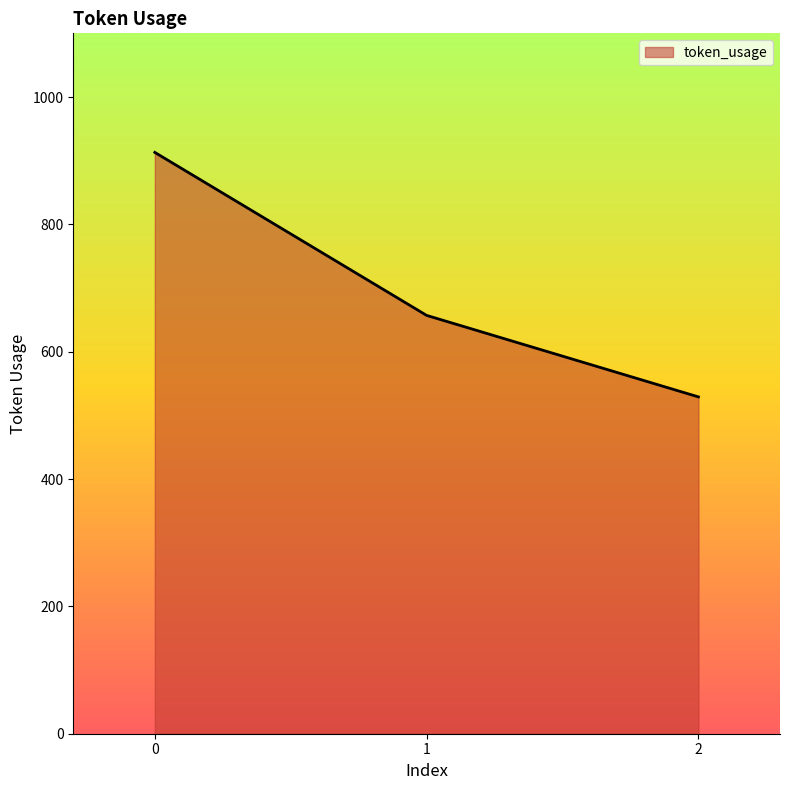

What value does the data have at 1, to the nearest 50?

650